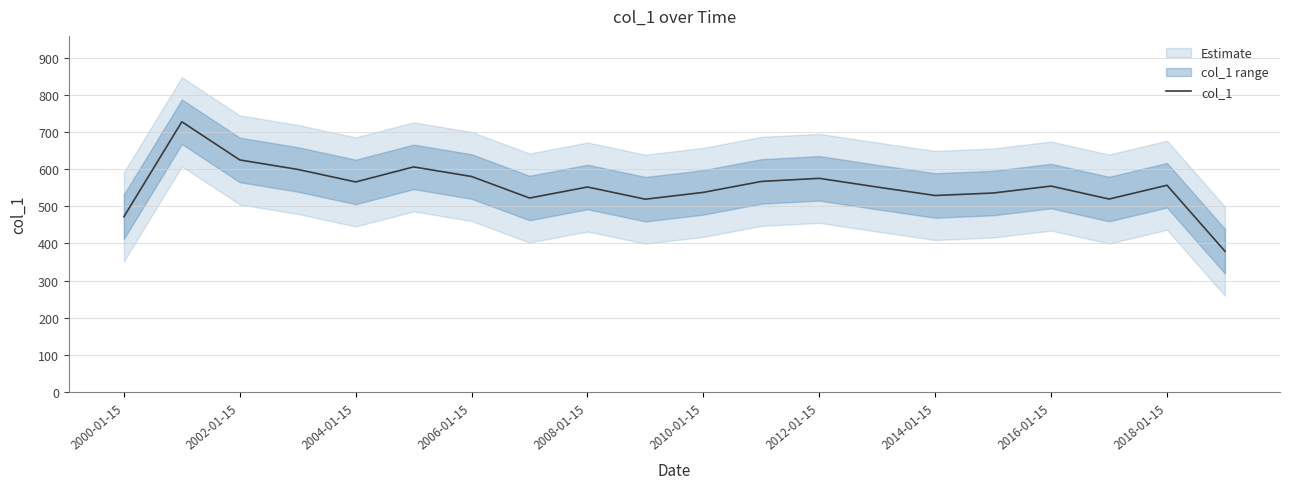

The value of col_1 at 2010-01-15 is 307.7. True or false?

False